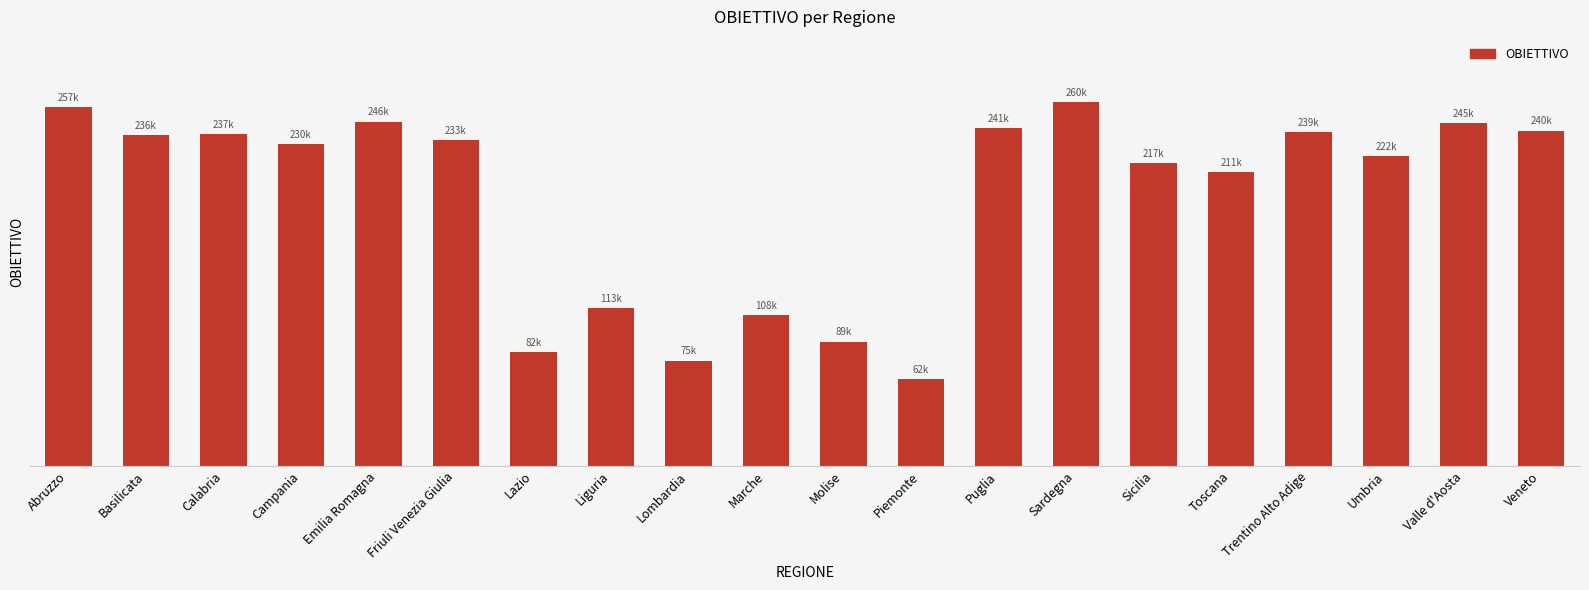

What is the label of the 2nd bar from the right?

Valle d'Aosta